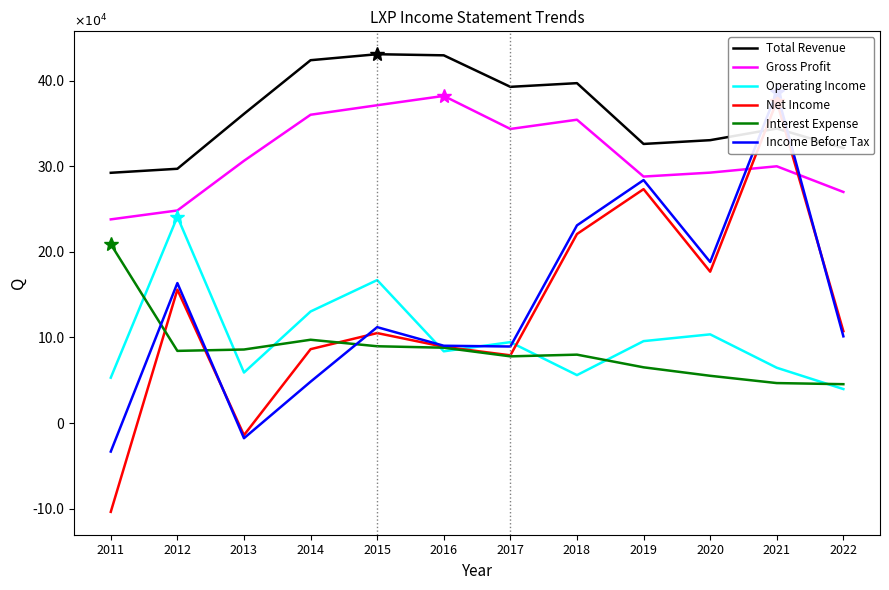

The value of Gross Profit at 2011 is 237900. True or false?

True